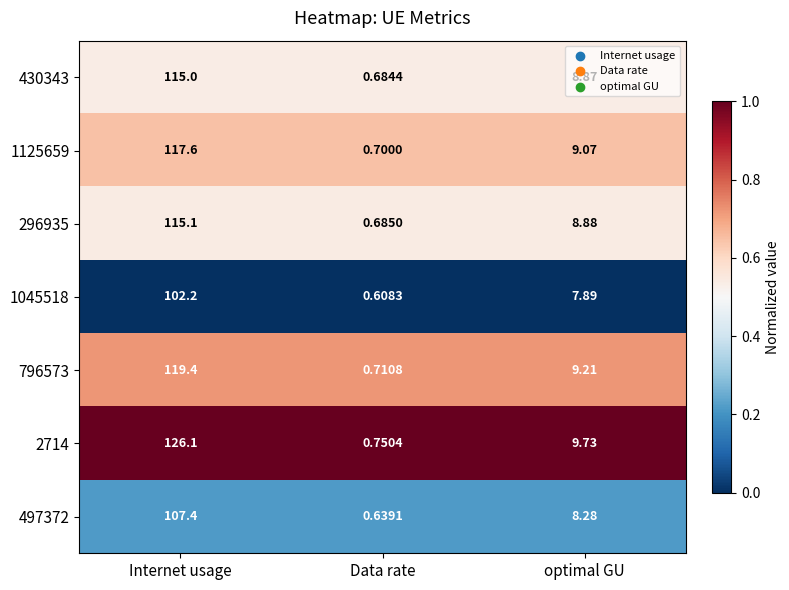

At which label is 497372 closest to 54?

optimal GU